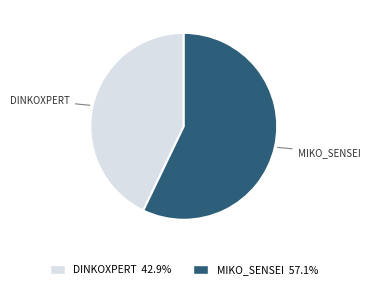

Does any single category account for the majority?

Yes